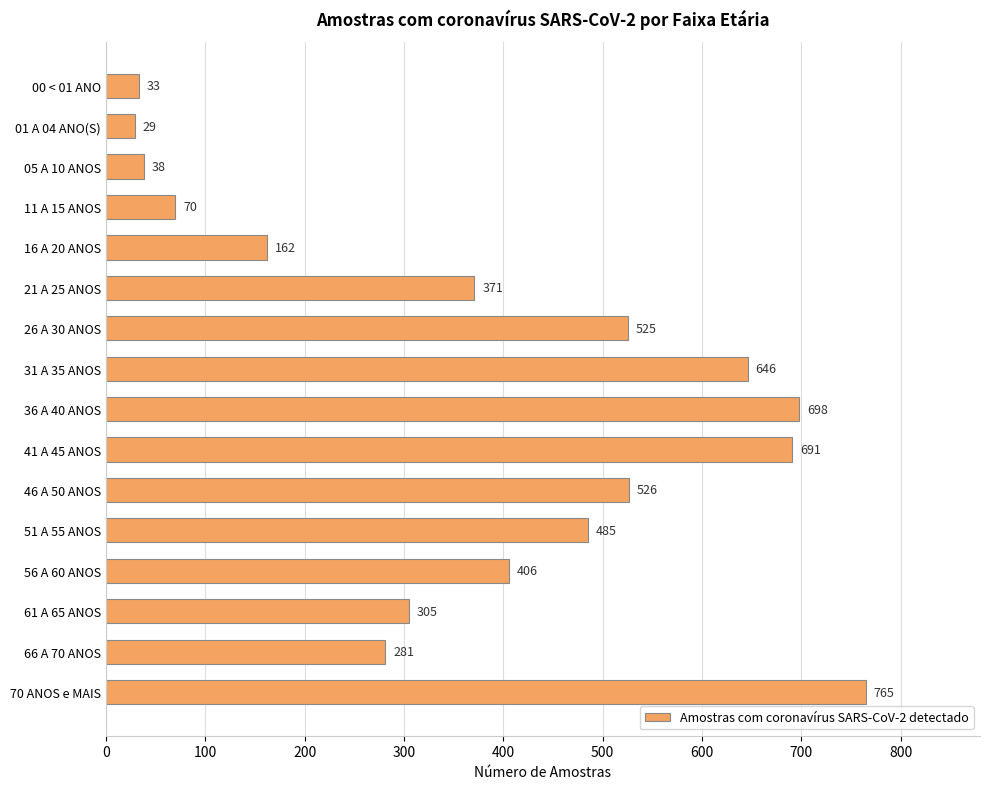

List the labels in order of value, smallest first.

01 A 04 ANO(S), 00 < 01 ANO, 05 A 10 ANOS, 11 A 15 ANOS, 16 A 20 ANOS, 66 A 70 ANOS, 61 A 65 ANOS, 21 A 25 ANOS, 56 A 60 ANOS, 51 A 55 ANOS, 26 A 30 ANOS, 46 A 50 ANOS, 31 A 35 ANOS, 41 A 45 ANOS, 36 A 40 ANOS, 70 ANOS e MAIS